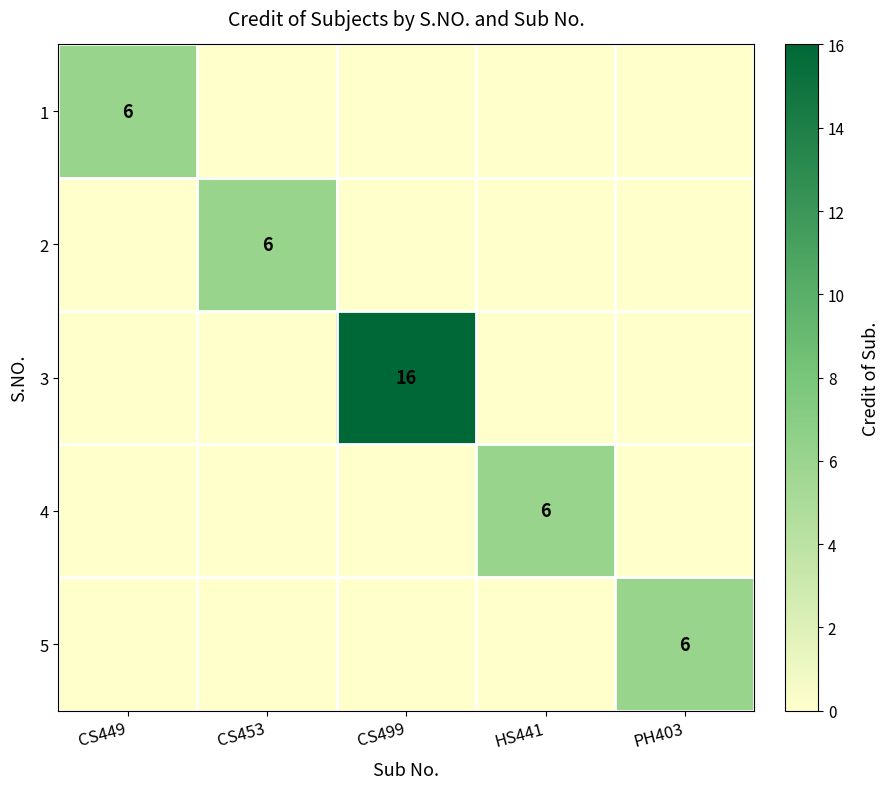

The value of 4 at HS441 is 6. True or false?

True